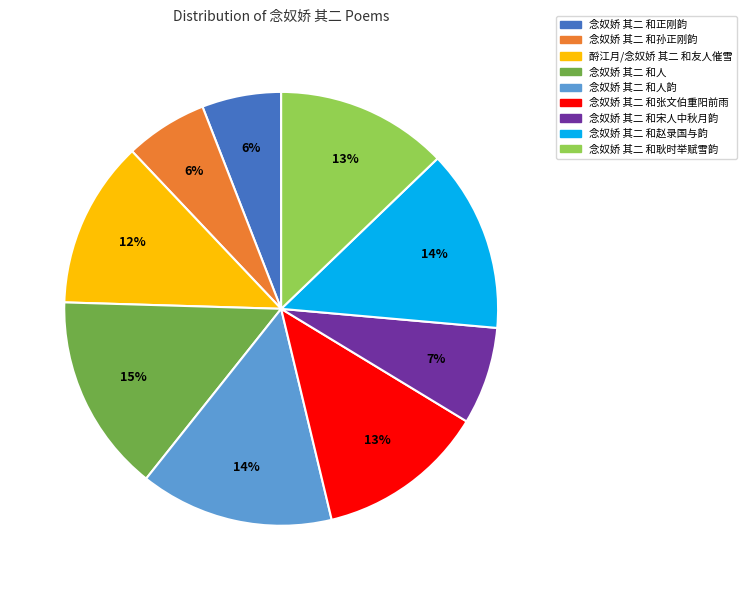

Combined, do 念奴娇 其二 和人 and 念奴娇 其二 和张文伯重阳前雨 account for over 50%?

No